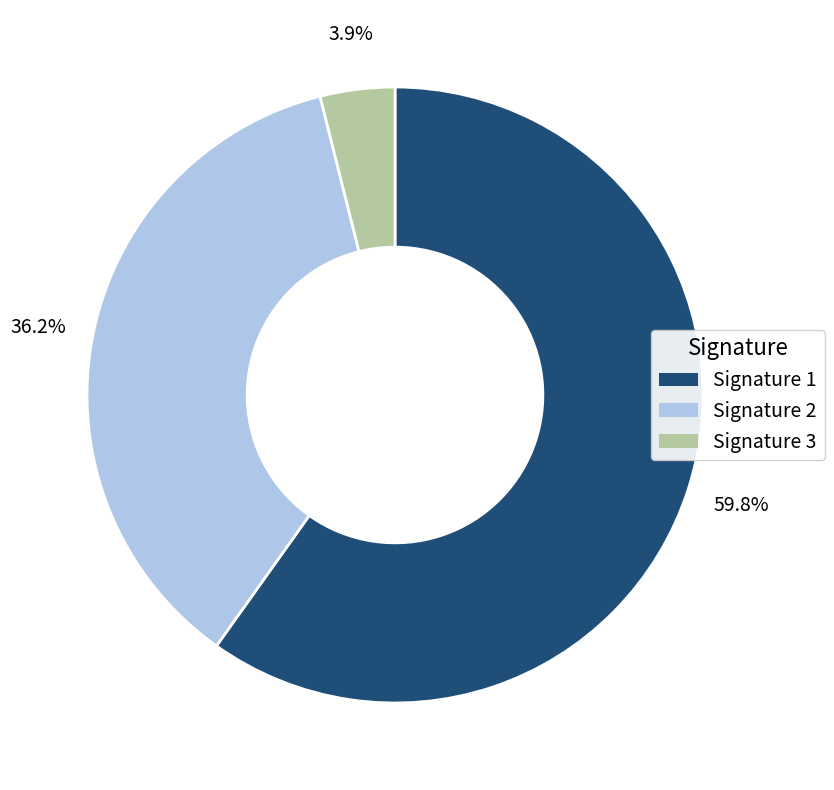

Does any single category account for the majority?

Yes